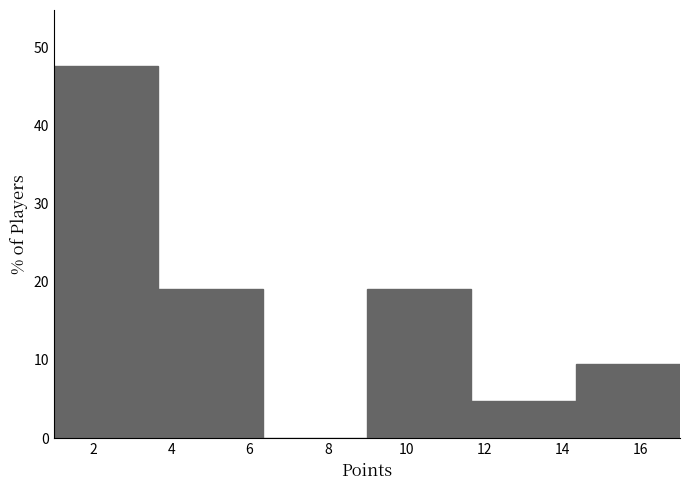

How tall is the bar that spans 9.0 to 11.6 on the x-axis? Neither the bar edges nor the heights are printed on the chart, so give them approximately, as read against the axes.

19